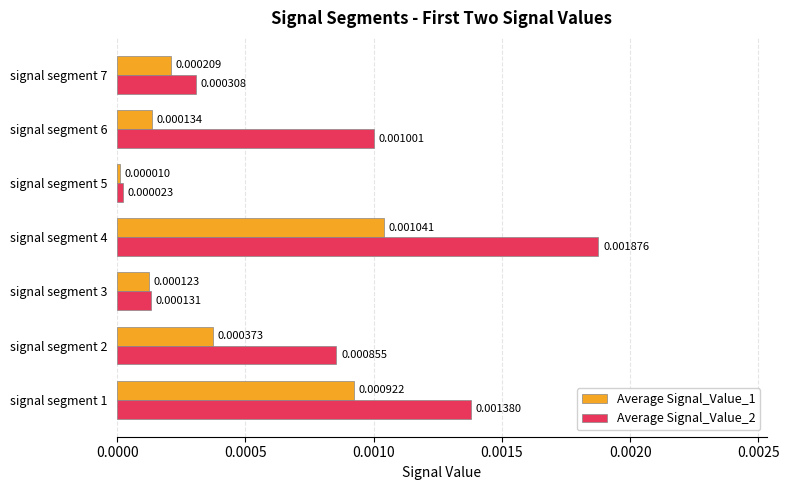

Which category has the highest value across all series?

signal segment 4